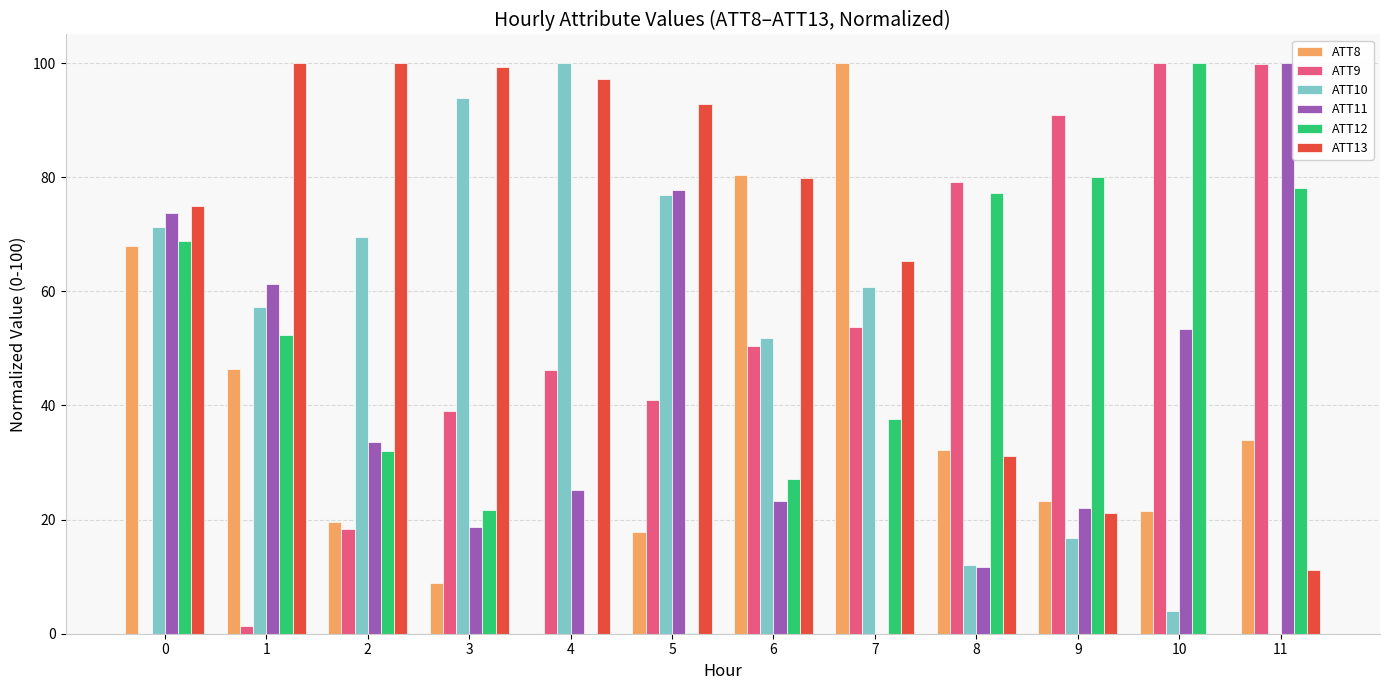

The ATT13 series shows 15.4 at 7. True or false?

False